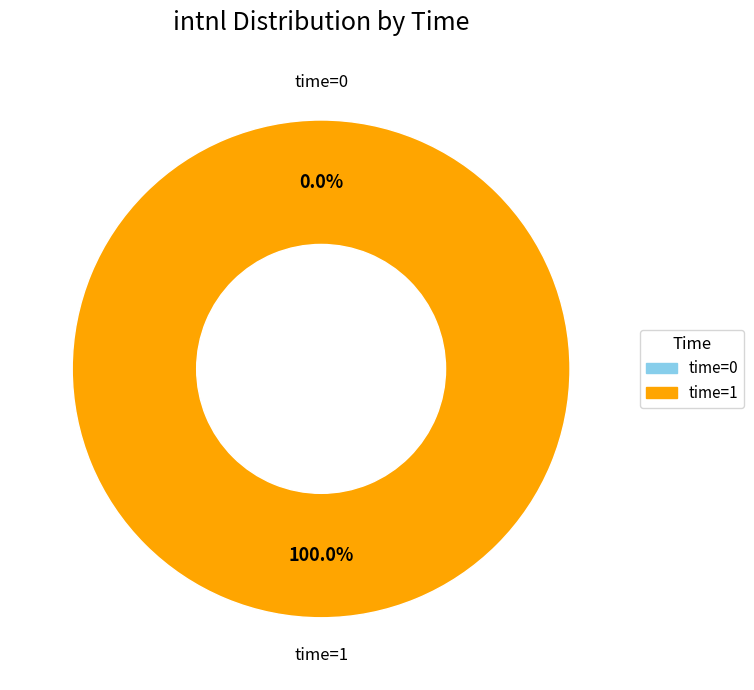

Which has a higher value, 1 or 0?

1